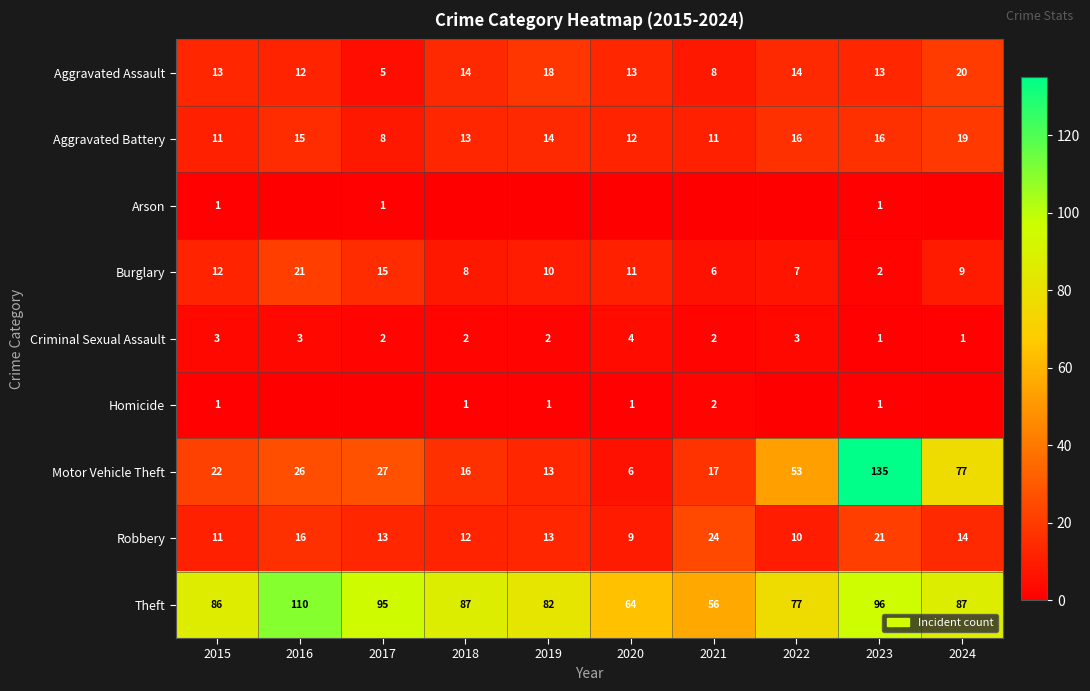

What is the maximum value for Aggravated Assault?

20